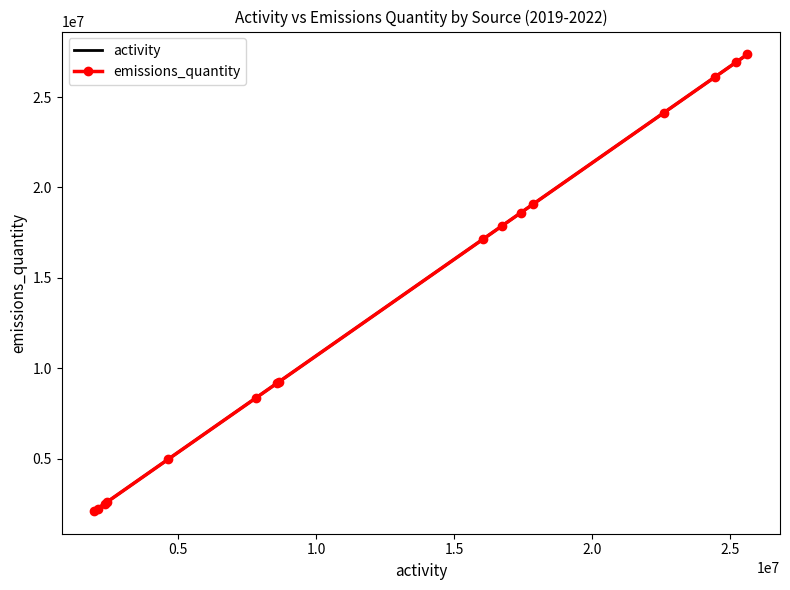

How many values in the emissions_quantity series are below 17155000?

8